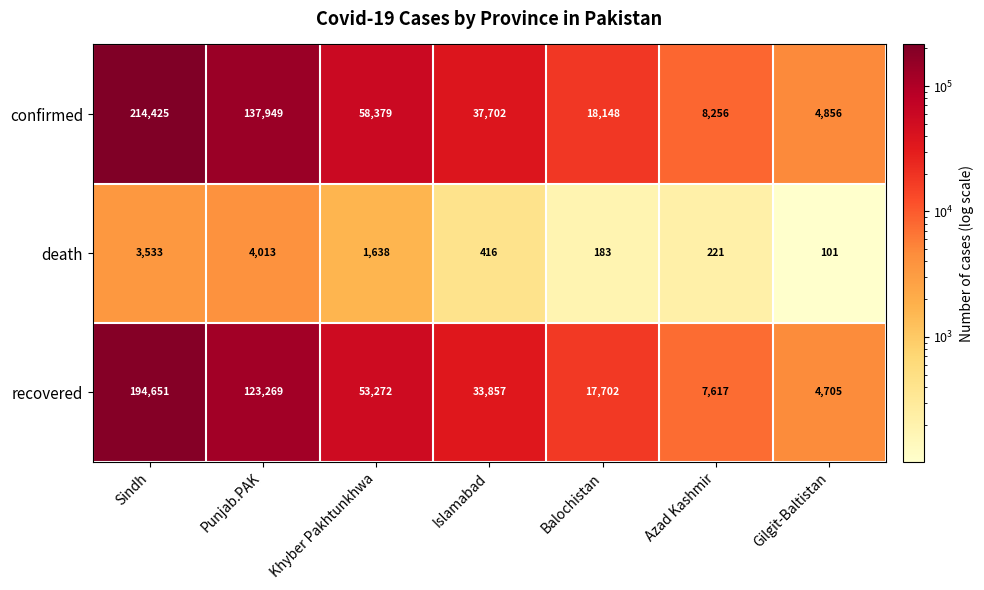

At which label is recovered closest to 99678?

Punjab.PAK